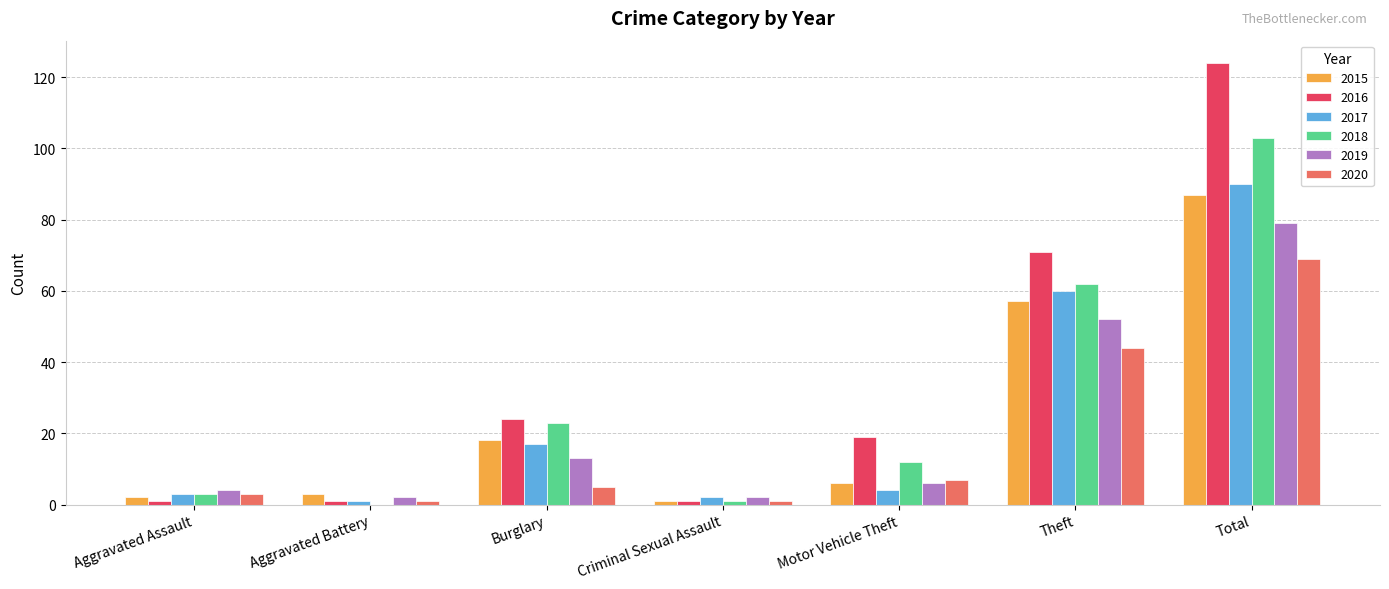

How many distinct data groups are displayed?

6